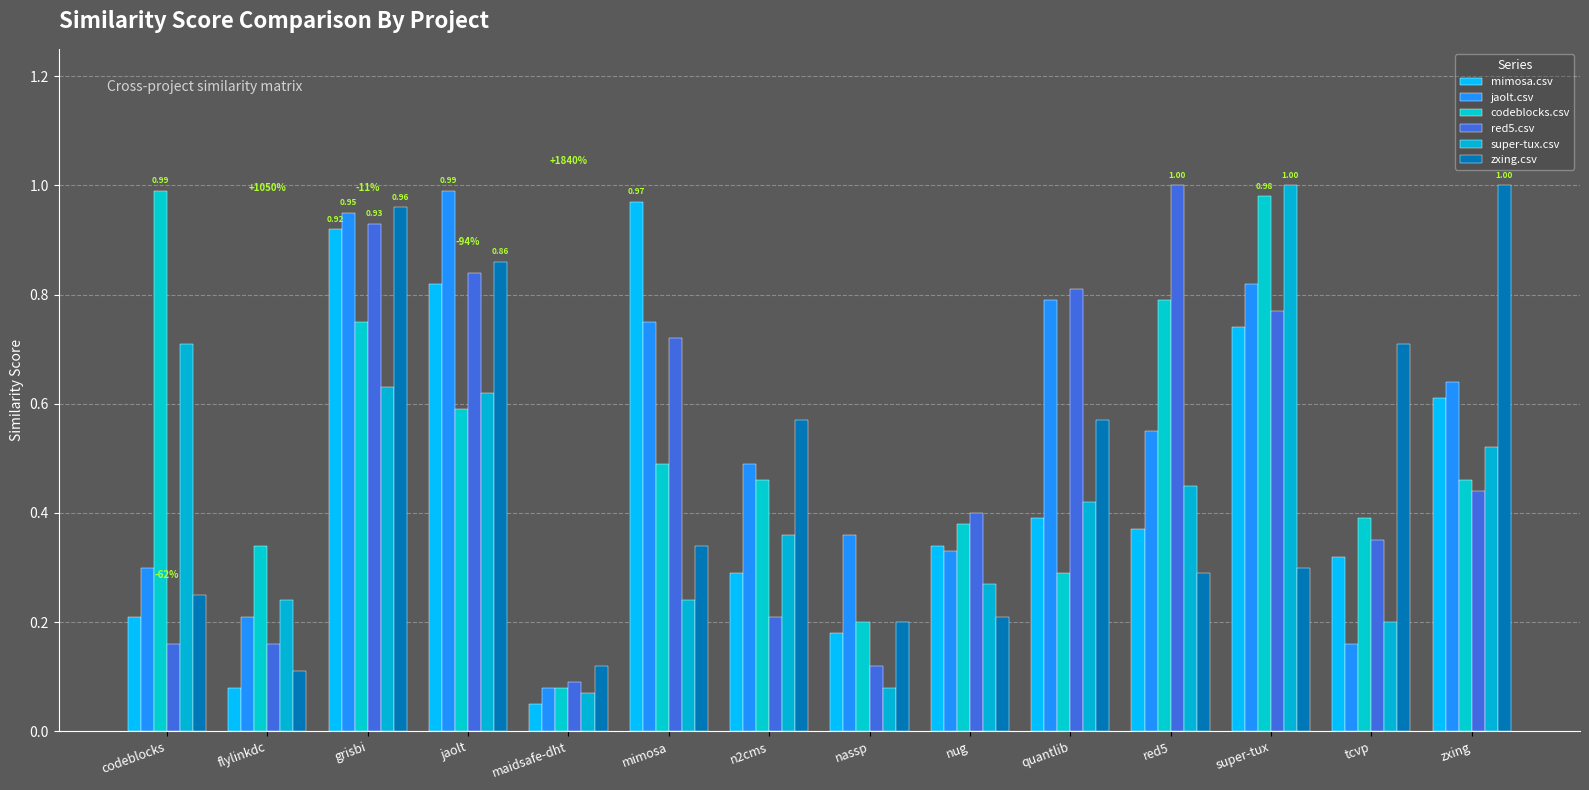

Reading left to right, list all the values displayed in this chart.

mimosa.csv: codeblocks=0.2	flylinkdc=0.1	grisbi=0.9	jaolt=0.8	maidsafe-dht=0.1	mimosa=1.0	n2cms=0.3	nassp=0.2	nug=0.3	quantlib=0.4	red5=0.4	super-tux=0.7	tcvp=0.3	zxing=0.6
jaolt.csv: codeblocks=0.3	flylinkdc=0.2	grisbi=0.9	jaolt=1.0	maidsafe-dht=0.1	mimosa=0.8	n2cms=0.5	nassp=0.4	nug=0.3	quantlib=0.8	red5=0.6	super-tux=0.8	tcvp=0.2	zxing=0.6
codeblocks.csv: codeblocks=1.0	flylinkdc=0.3	grisbi=0.8	jaolt=0.6	maidsafe-dht=0.1	mimosa=0.5	n2cms=0.5	nassp=0.2	nug=0.4	quantlib=0.3	red5=0.8	super-tux=1.0	tcvp=0.4	zxing=0.5
red5.csv: codeblocks=0.2	flylinkdc=0.2	grisbi=0.9	jaolt=0.8	maidsafe-dht=0.1	mimosa=0.7	n2cms=0.2	nassp=0.1	nug=0.4	quantlib=0.8	red5=1.0	super-tux=0.8	tcvp=0.3	zxing=0.4
super-tux.csv: codeblocks=0.7	flylinkdc=0.2	grisbi=0.6	jaolt=0.6	maidsafe-dht=0.1	mimosa=0.2	n2cms=0.4	nassp=0.1	nug=0.3	quantlib=0.4	red5=0.5	super-tux=1.0	tcvp=0.2	zxing=0.5
zxing.csv: codeblocks=0.2	flylinkdc=0.1	grisbi=1.0	jaolt=0.9	maidsafe-dht=0.1	mimosa=0.3	n2cms=0.6	nassp=0.2	nug=0.2	quantlib=0.6	red5=0.3	super-tux=0.3	tcvp=0.7	zxing=1.0